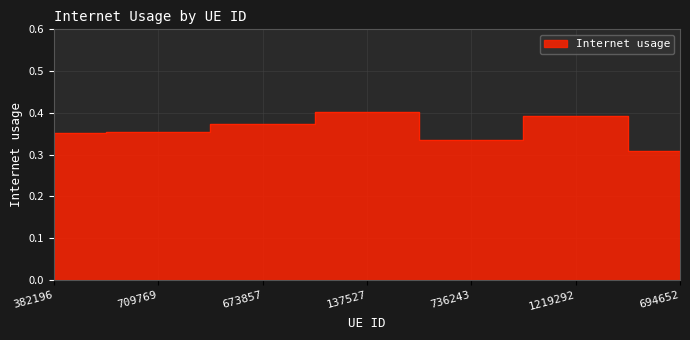

Rank the categories by value from highest to lowest.

137527, 1219292, 673857, 709769, 382196, 736243, 694652